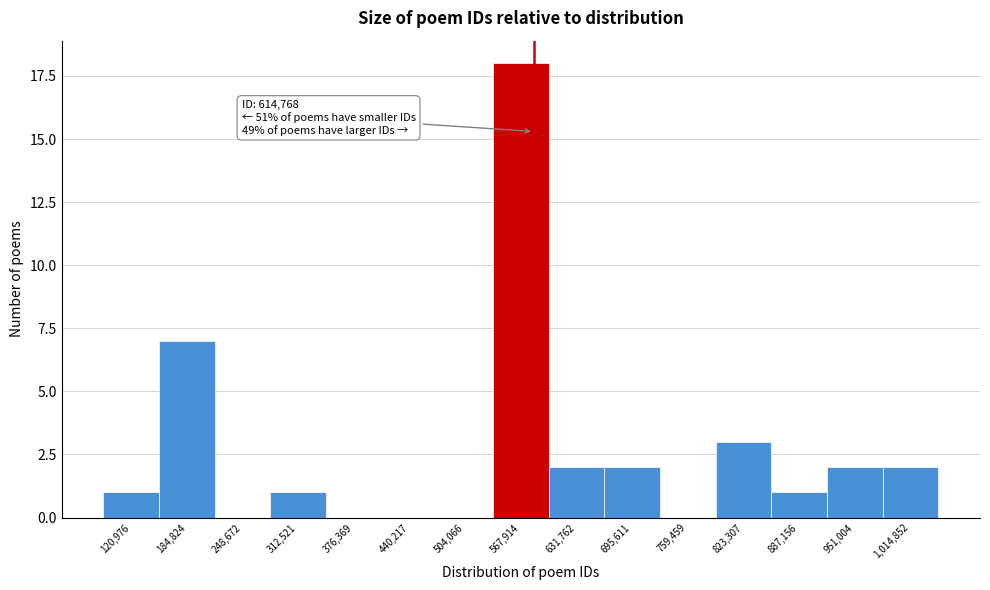

Reading left to right, extract all data points from this chart.

120,976=1	184,824=7	248,672=0	312,521=1	376,369=0	440,217=0	504,066=0	567,914=18	631,762=2	695,611=2	759,459=0	823,307=3	887,156=1	951,004=2	1,014,852=2